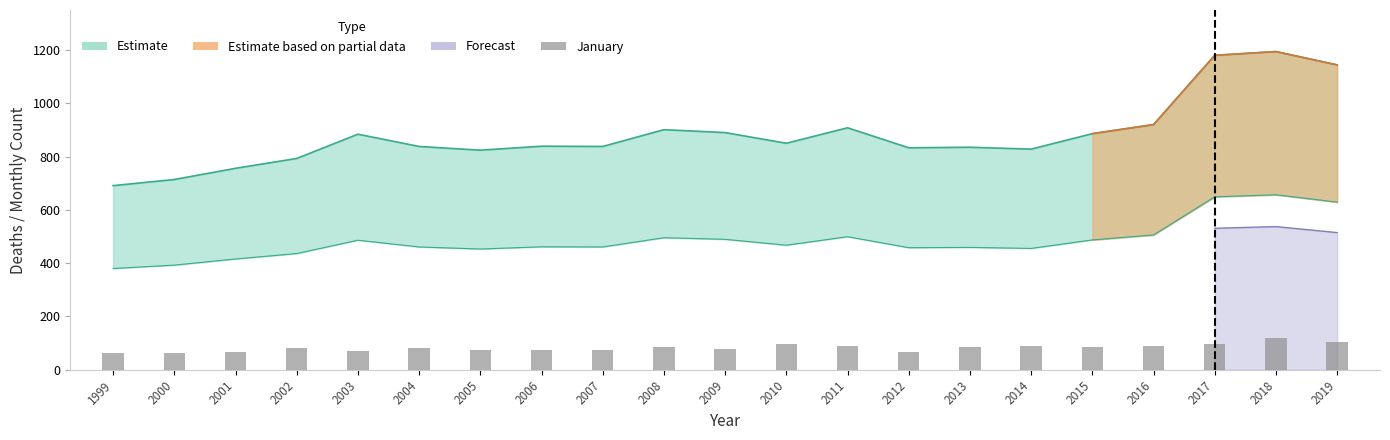

True or false: the data shows 76 at 2006.

True